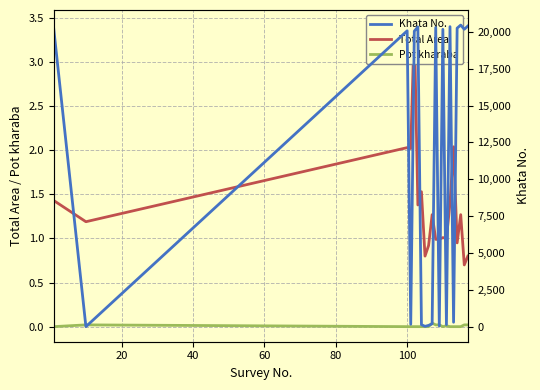

Which series has the largest range (max minus min)?

Khata No.